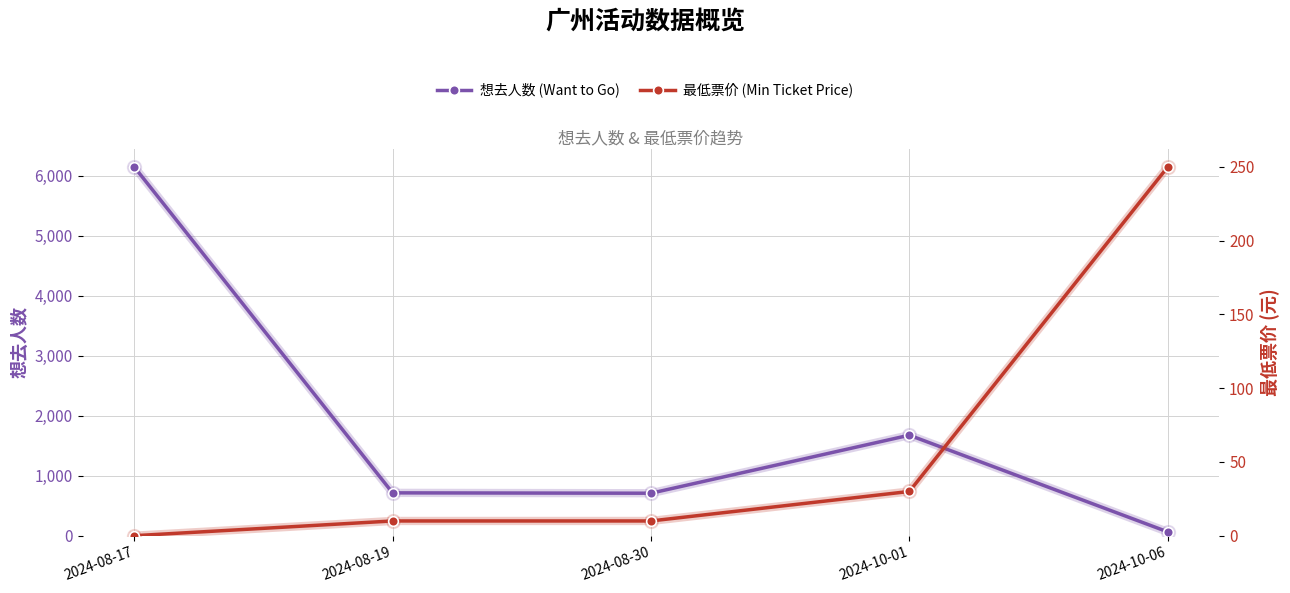

Where is 最低票价 (Min Ticket Price) nearest to the value 125?

2024-10-01